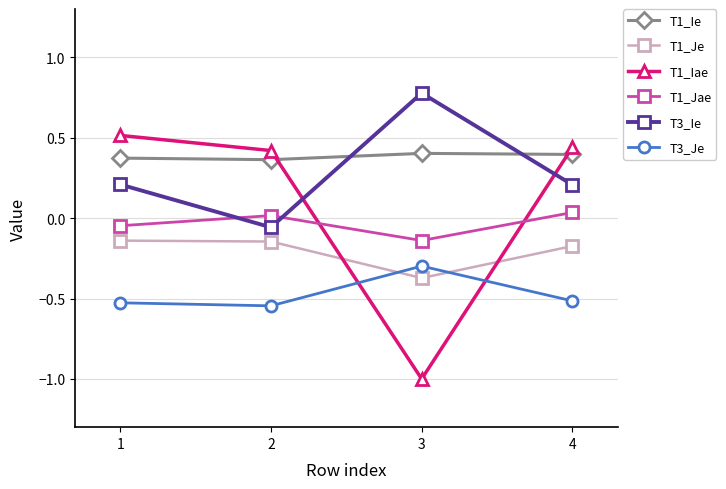

At how many categories does at least one series exceed 0?

4